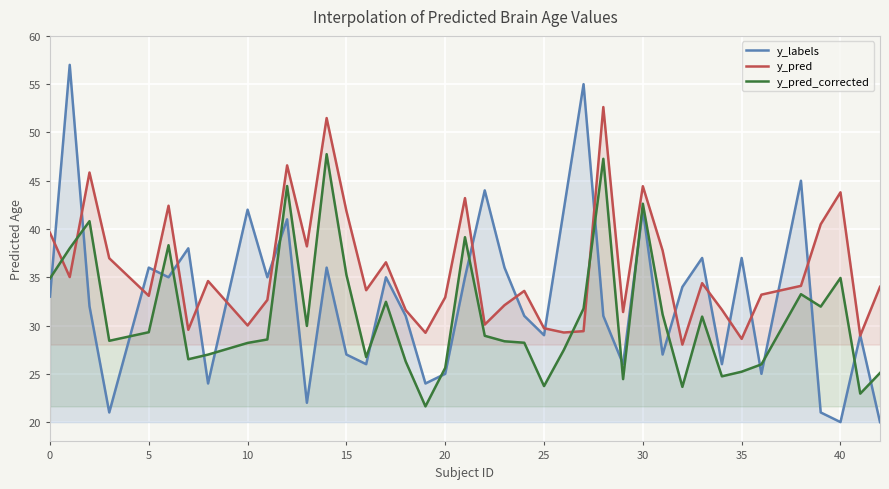

How many values in the y_pred series are below 34?

20